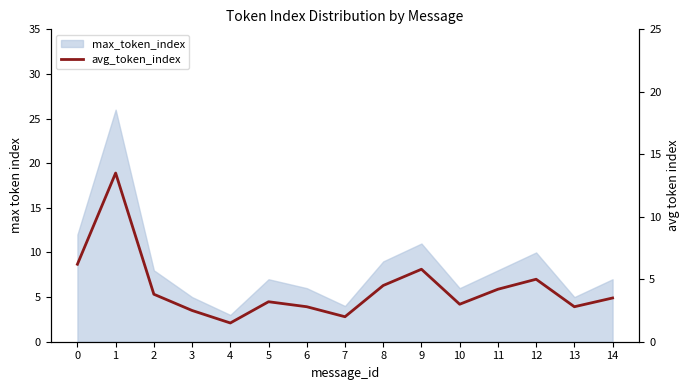

The chart shows a value of 2.0 at 4. True or false?

False